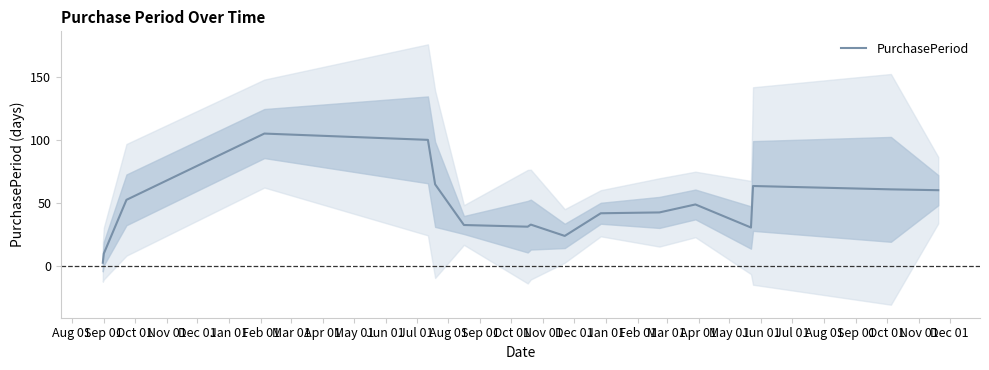

What is the average value?

47.1